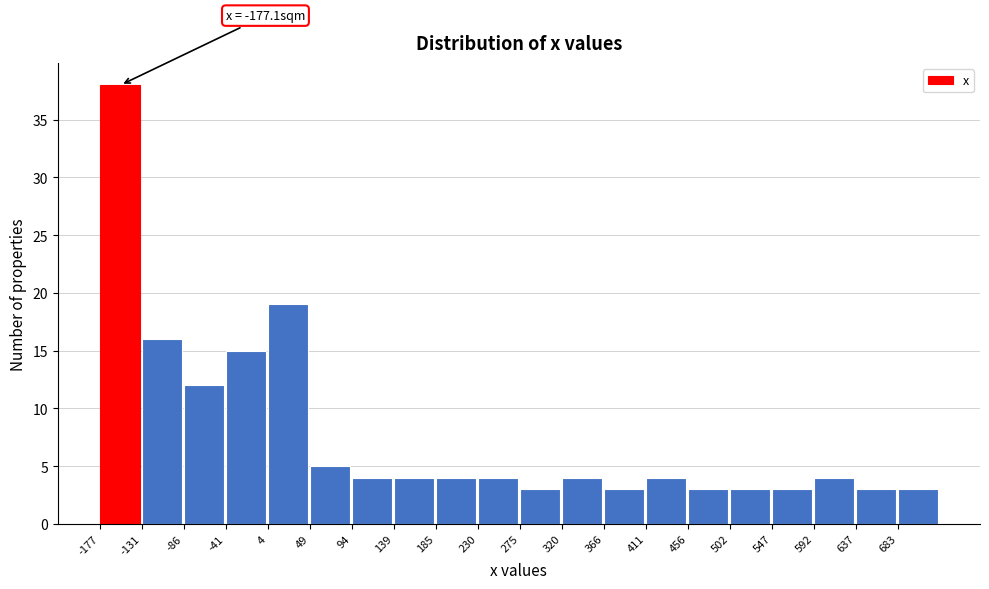

Over which range of the x-axis is the bar tallest?

-175 to -130